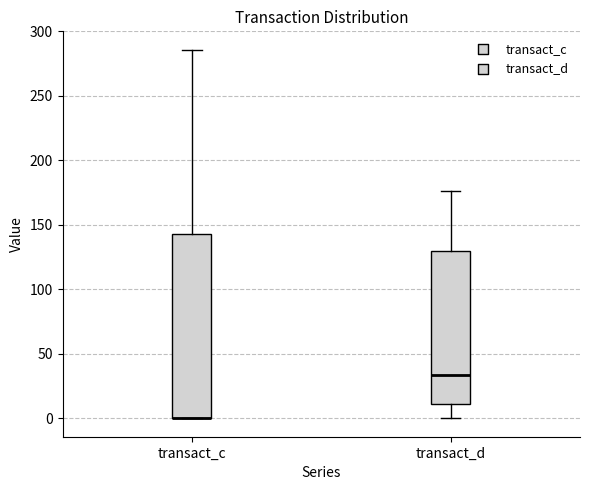

Where does the upper whisker of the box for transact_c end on the y-axis? The values are not printed on the chart, so give them approximately, as read against the axis.

285